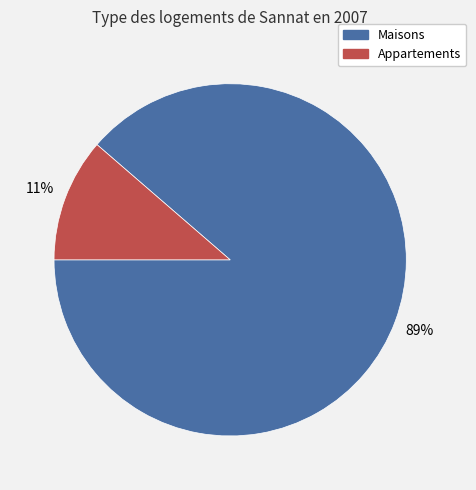

Does any single category account for the majority?

Yes